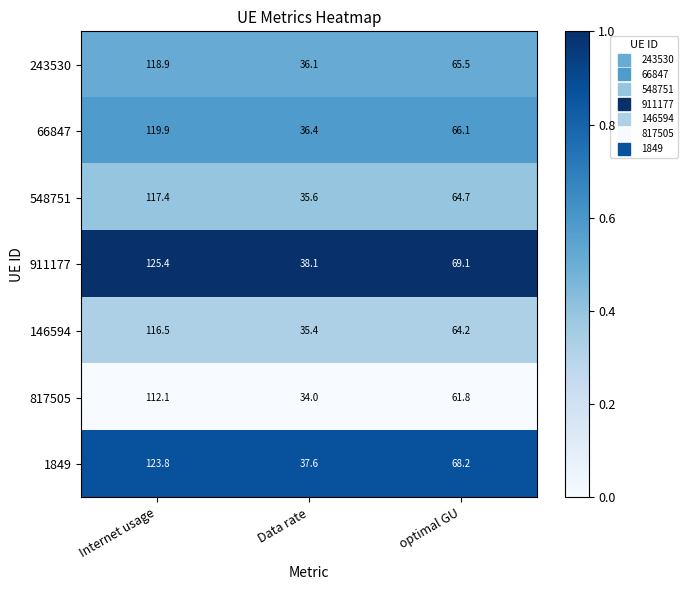

The value of 1849 at Internet usage is 123.8. True or false?

True